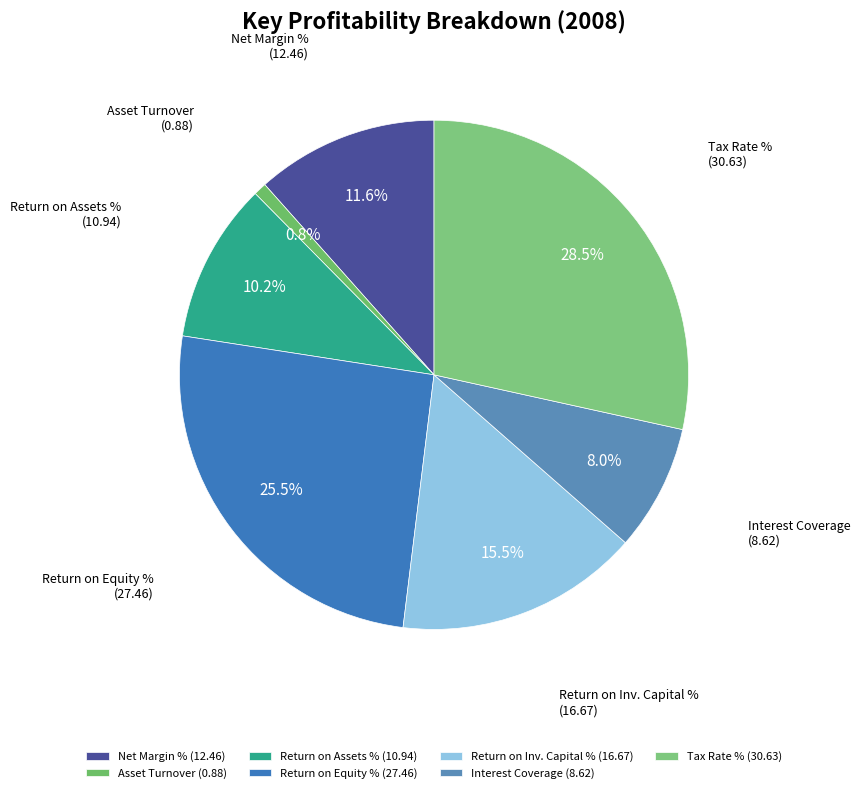

What is the largest slice in the pie chart?

Tax Rate % (30.63)